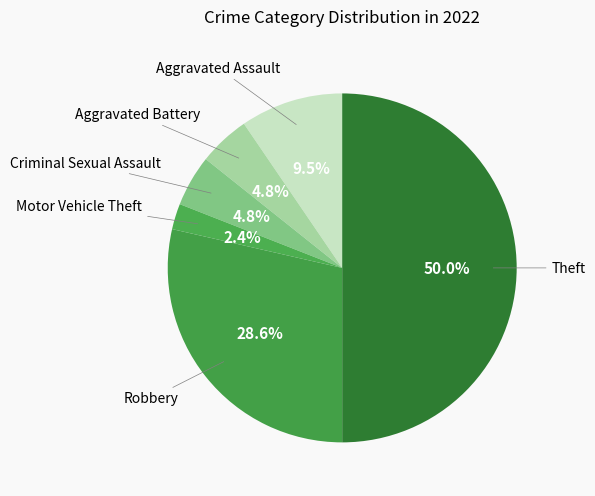

How many slices are in this pie chart?

6